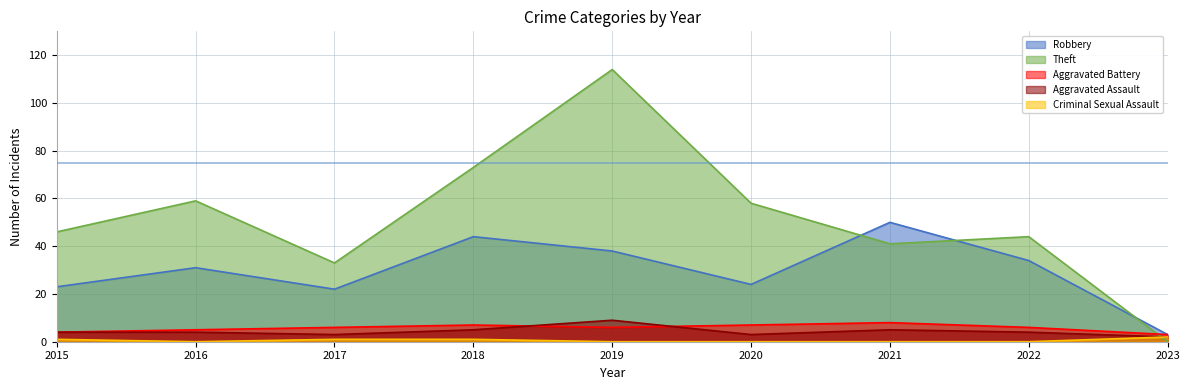

Which series has the largest total across all categories?

Theft